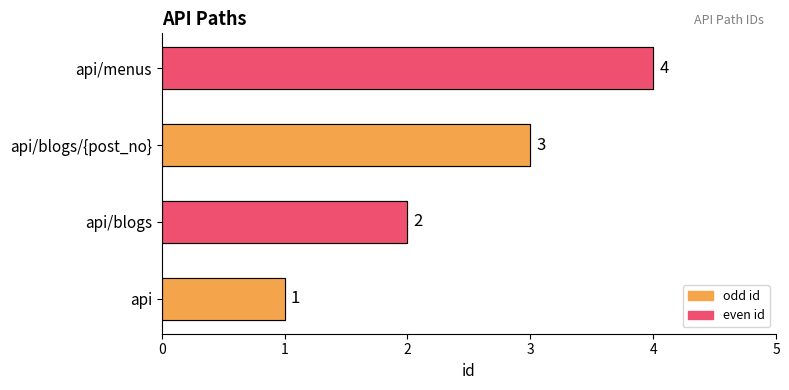

At which category does the chart reach its minimum across all series?

api